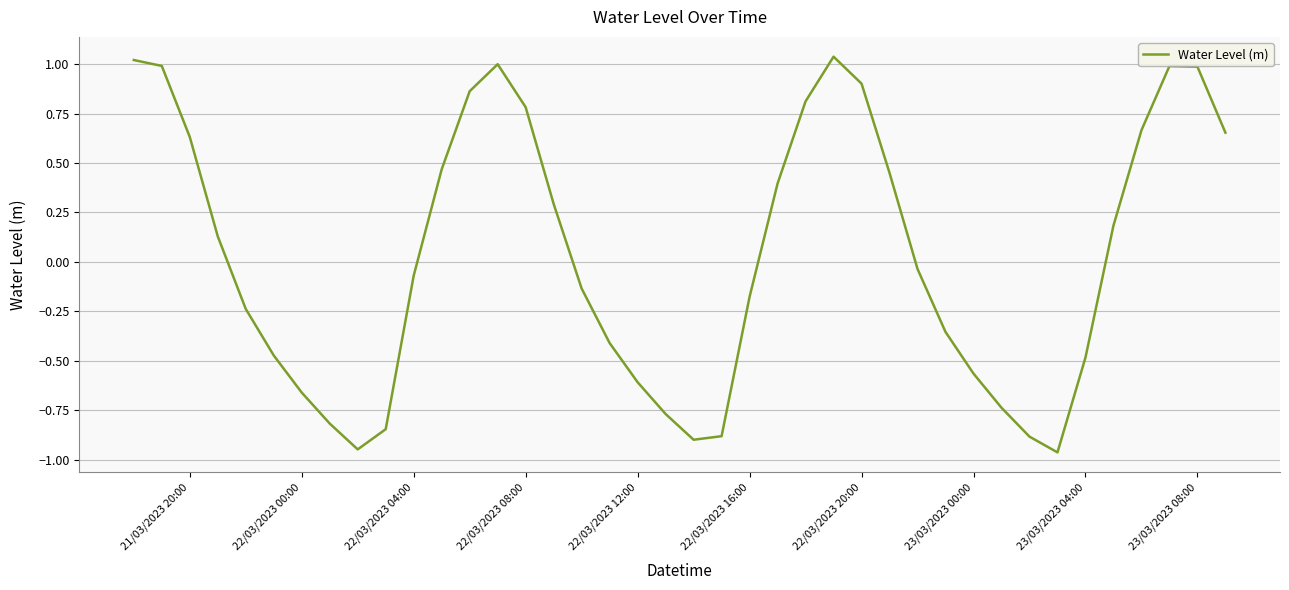

What is the difference between the maximum and minimum values?

2.0